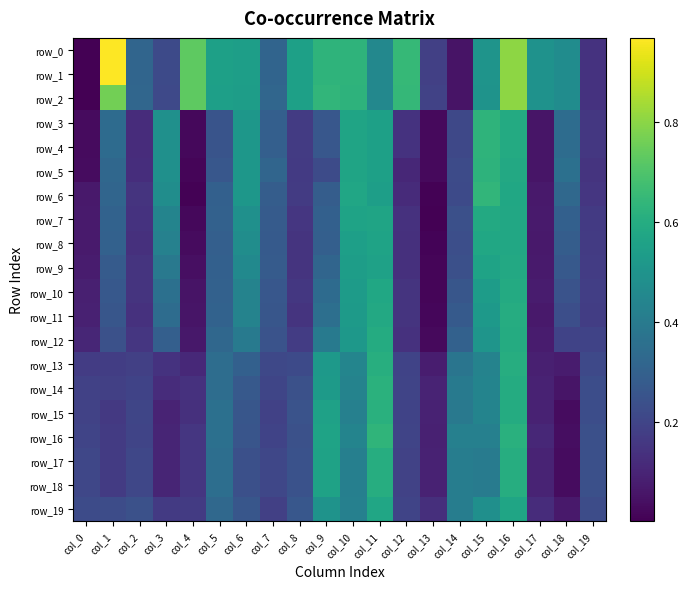

Reading left to right, what are all the values shown in this chart?

row_0: 0.0	1.0	0.3	0.2	0.7	0.6	0.5	0.3	0.6	0.6	0.6	0.5	0.6	0.2	0.1	0.5	0.8	0.5	0.5	0.1
row_1: 0.0	1.0	0.3	0.2	0.7	0.6	0.5	0.3	0.6	0.6	0.6	0.5	0.6	0.2	0.1	0.5	0.8	0.5	0.5	0.1
row_2: 0.0	0.8	0.3	0.2	0.7	0.5	0.5	0.3	0.6	0.6	0.6	0.5	0.6	0.2	0.1	0.5	0.8	0.5	0.5	0.1
row_3: 0.0	0.3	0.1	0.5	0.0	0.3	0.5	0.3	0.2	0.3	0.6	0.5	0.1	0.0	0.2	0.6	0.6	0.1	0.3	0.2
row_4: 0.0	0.3	0.1	0.5	0.0	0.3	0.5	0.3	0.2	0.3	0.6	0.5	0.1	0.0	0.2	0.6	0.6	0.1	0.3	0.2
row_5: 0.0	0.3	0.1	0.5	0.0	0.3	0.5	0.3	0.2	0.2	0.6	0.5	0.1	0.0	0.2	0.6	0.6	0.1	0.4	0.1
row_6: 0.1	0.3	0.1	0.5	0.0	0.3	0.5	0.3	0.2	0.3	0.6	0.5	0.1	0.0	0.2	0.6	0.6	0.1	0.3	0.2
row_7: 0.1	0.3	0.1	0.4	0.0	0.3	0.5	0.3	0.2	0.3	0.6	0.6	0.1	0.0	0.2	0.6	0.6	0.1	0.3	0.2
row_8: 0.1	0.3	0.1	0.4	0.0	0.3	0.5	0.3	0.1	0.3	0.5	0.6	0.1	0.0	0.2	0.6	0.6	0.1	0.3	0.2
row_9: 0.1	0.3	0.1	0.4	0.0	0.3	0.5	0.3	0.1	0.3	0.5	0.6	0.1	0.0	0.2	0.6	0.6	0.1	0.3	0.2
row_10: 0.1	0.3	0.1	0.4	0.1	0.3	0.4	0.3	0.2	0.3	0.5	0.6	0.1	0.0	0.3	0.5	0.6	0.1	0.2	0.2
row_11: 0.1	0.3	0.1	0.3	0.1	0.3	0.4	0.3	0.1	0.4	0.5	0.6	0.1	0.0	0.3	0.5	0.6	0.1	0.2	0.2
row_12: 0.1	0.2	0.2	0.3	0.1	0.3	0.4	0.2	0.2	0.4	0.5	0.6	0.1	0.0	0.3	0.5	0.6	0.1	0.2	0.2
row_13: 0.2	0.2	0.2	0.1	0.1	0.3	0.3	0.2	0.2	0.5	0.4	0.6	0.2	0.1	0.4	0.4	0.6	0.1	0.1	0.2
row_14: 0.2	0.2	0.2	0.1	0.1	0.3	0.3	0.2	0.2	0.5	0.4	0.6	0.2	0.1	0.4	0.4	0.6	0.1	0.1	0.2
row_15: 0.2	0.2	0.2	0.1	0.1	0.4	0.3	0.2	0.2	0.6	0.4	0.6	0.2	0.1	0.4	0.4	0.6	0.1	0.0	0.2
row_16: 0.2	0.2	0.2	0.1	0.2	0.4	0.3	0.2	0.2	0.6	0.4	0.6	0.2	0.1	0.4	0.4	0.6	0.1	0.0	0.2
row_17: 0.2	0.2	0.2	0.1	0.2	0.4	0.2	0.2	0.2	0.6	0.4	0.6	0.2	0.1	0.4	0.4	0.6	0.1	0.0	0.2
row_18: 0.2	0.2	0.2	0.1	0.2	0.4	0.2	0.2	0.2	0.6	0.4	0.6	0.2	0.1	0.4	0.4	0.6	0.1	0.0	0.2
row_19: 0.2	0.2	0.2	0.2	0.2	0.3	0.3	0.2	0.3	0.5	0.4	0.6	0.2	0.1	0.4	0.5	0.6	0.1	0.1	0.2